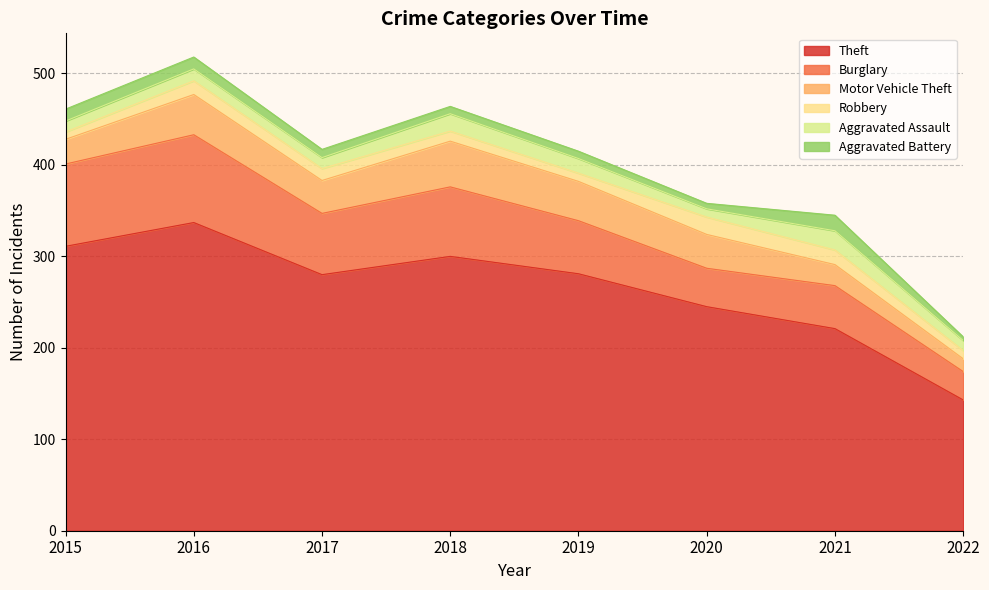

The value of Burglary at 2018 is 17. True or false?

False